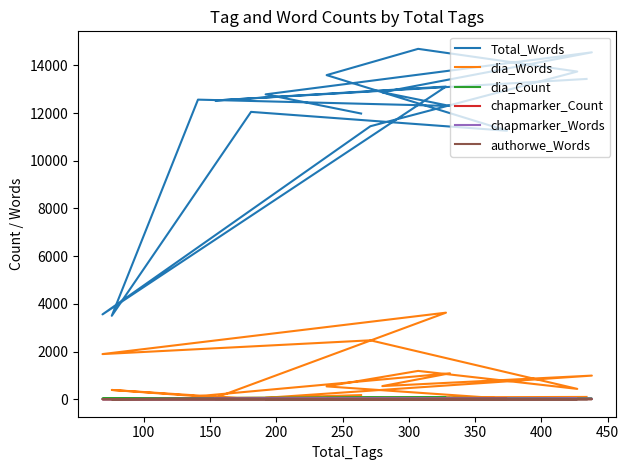

What is the maximum value shown in the chart?

14696